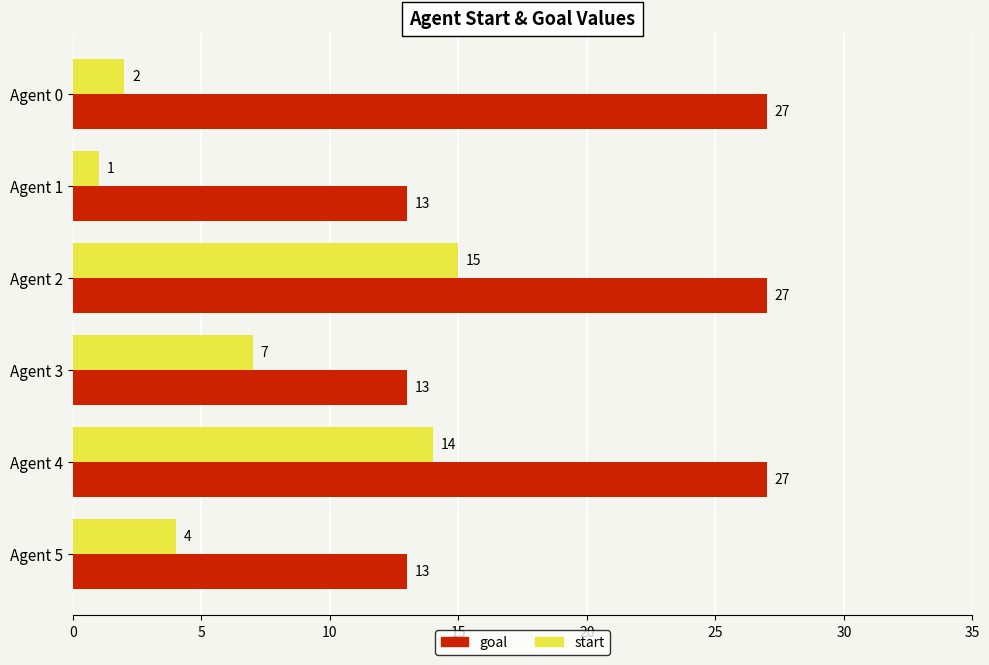

The value of goal at Agent 4 is 27. True or false?

True